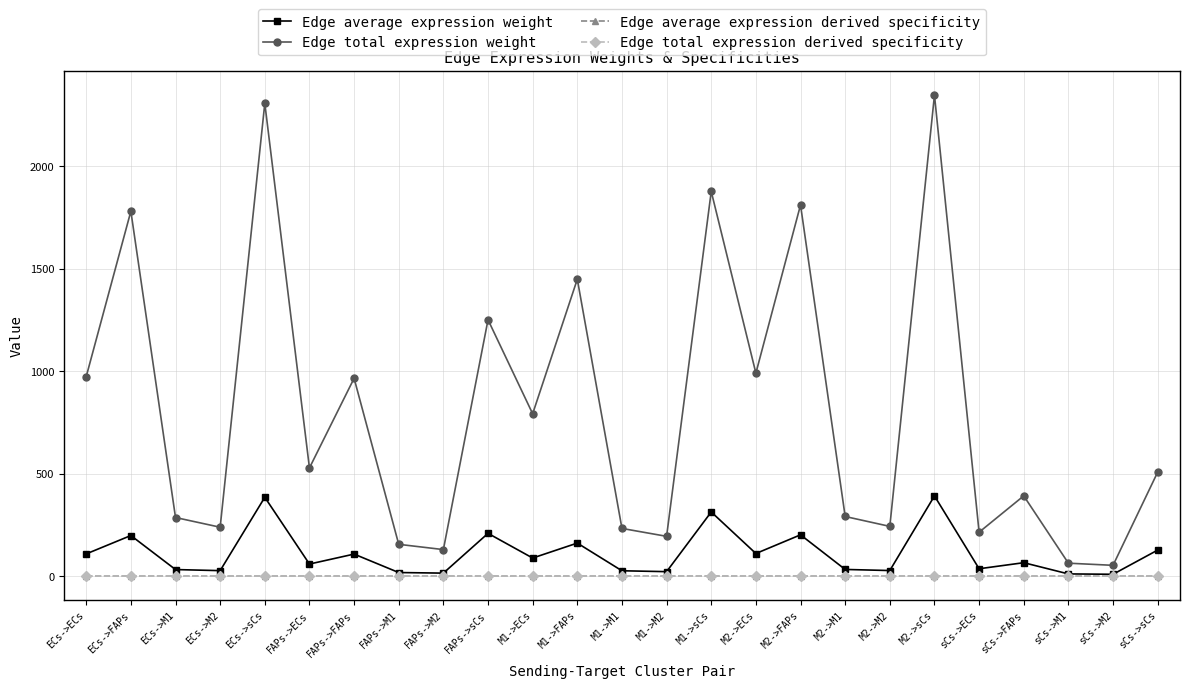

Between which two adjacent categories do Edge total expression derived specificity and Edge average expression derived specificity first intersect?

ECs->M2 and ECs->sCs